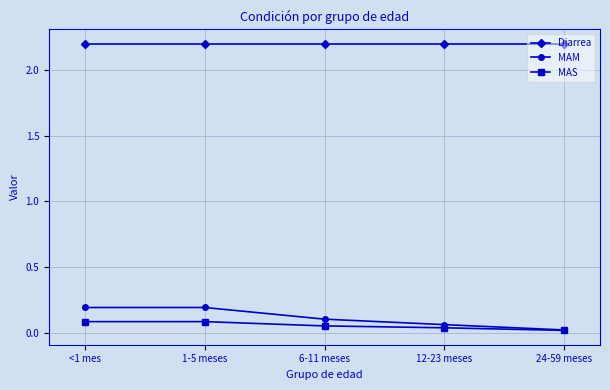

The value of MAS at <1 mes is 0.1. True or false?

True